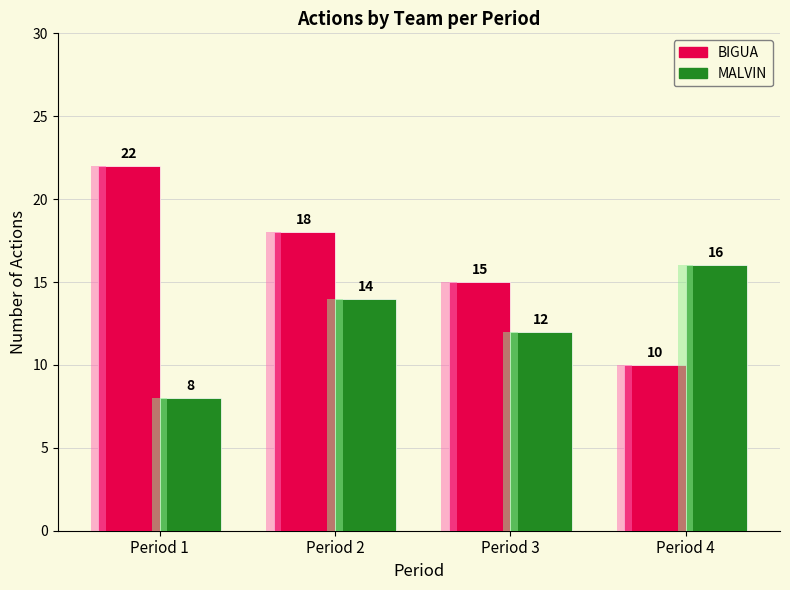

What is the maximum value shown in the chart?

22